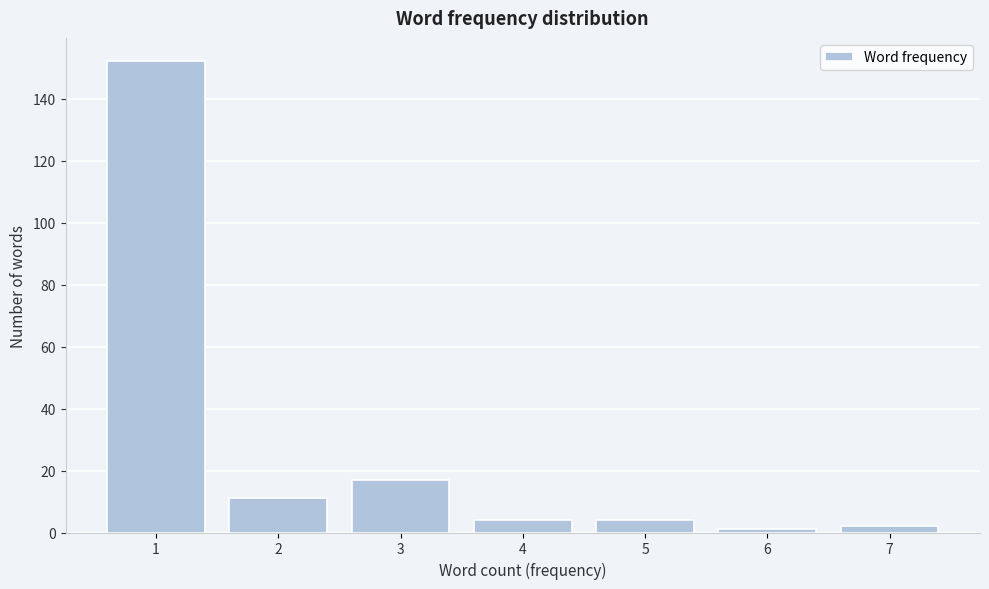

Reading right to left, list all the values displayed in this chart.

2	1	4	4	17	11	152